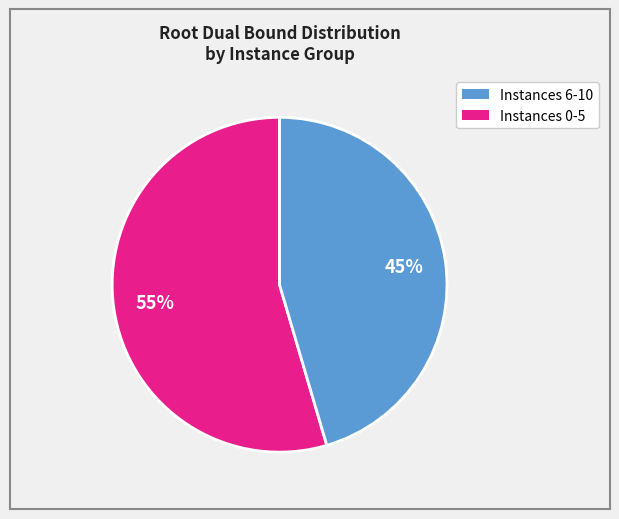

Is there a majority slice in this chart?

Yes